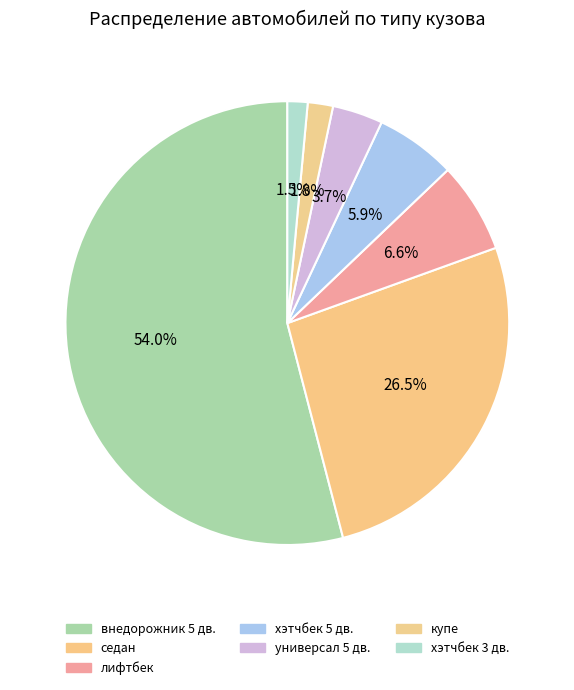

Which slice is the smallest?

хэтчбек 3 дв.